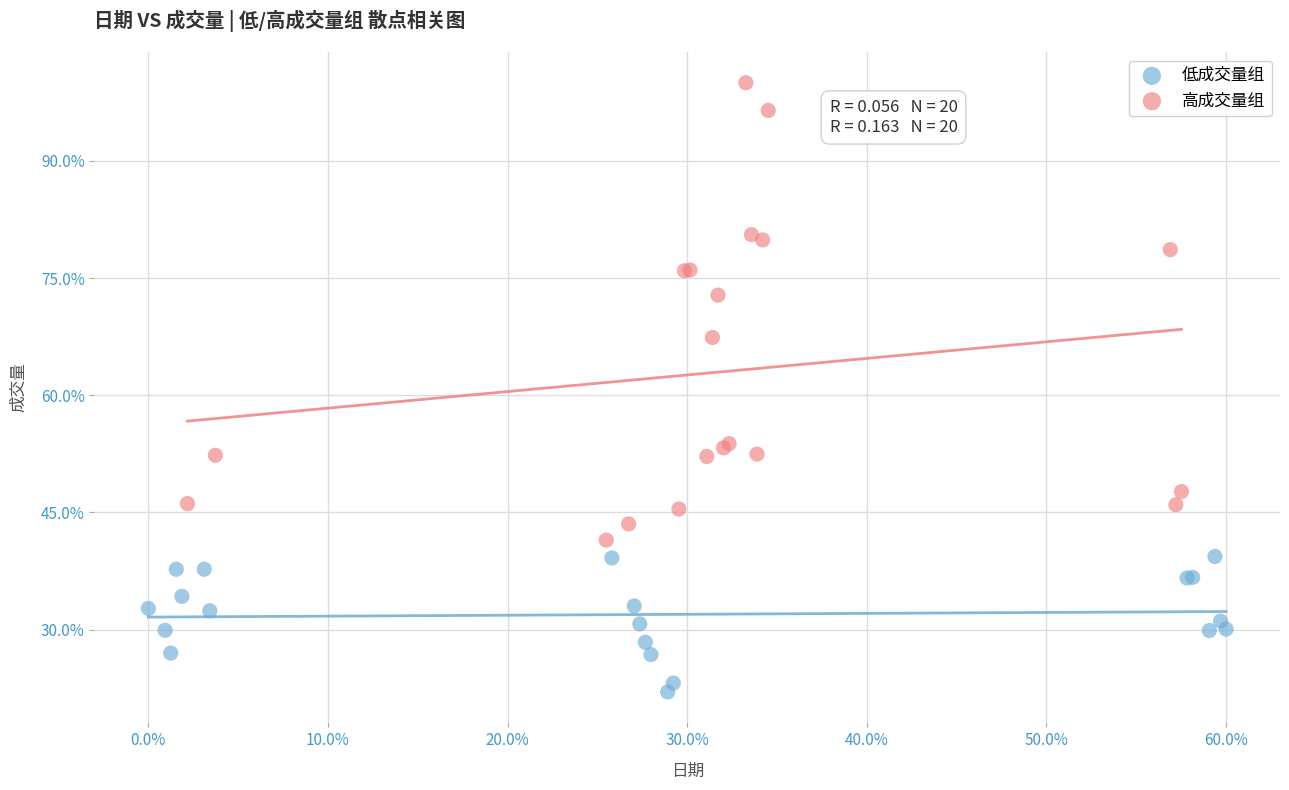

Which series contains the lowest Y value?

低成交量组